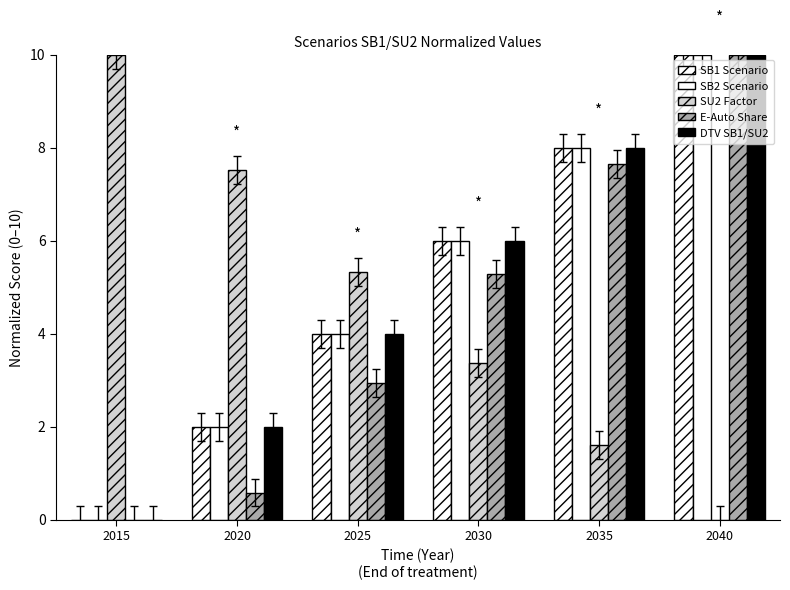

Reading right to left, transcribe all the data shown in this chart.

SB1 Scenario: 2040=10.0	2035=8.0	2030=6.0	2025=4.0	2020=2.0	2015=0.0
SB2 Scenario: 2040=10.0	2035=8.0	2030=6.0	2025=4.0	2020=2.0	2015=0.0
SU2 Factor: 2040=0.0	2035=1.6	2030=3.4	2025=5.3	2020=7.5	2015=10.0
E-Auto Share: 2040=10.0	2035=7.6	2030=5.3	2025=2.9	2020=0.6	2015=0.0
DTV SB1/SU2: 2040=10.0	2035=8.0	2030=6.0	2025=4.0	2020=2.0	2015=0.0